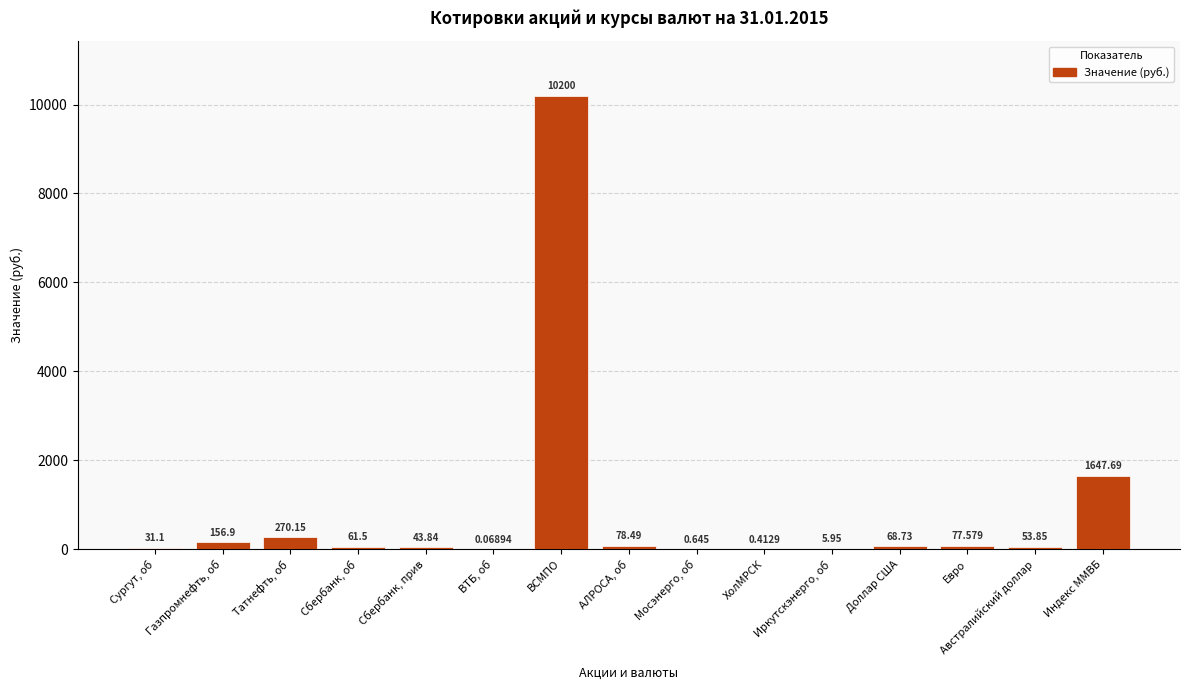

What is the sum of all values?

12696.9